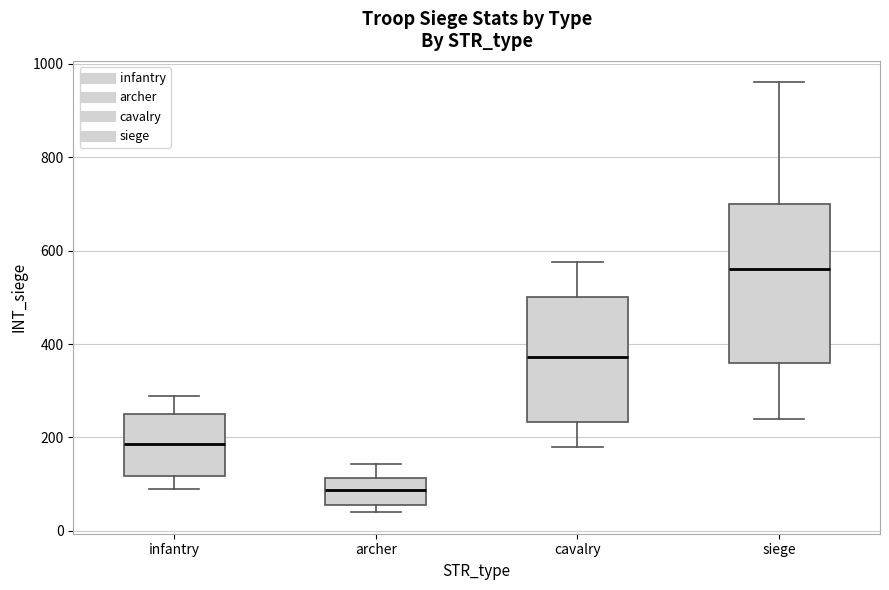

Which box has the lowest median line?

archer